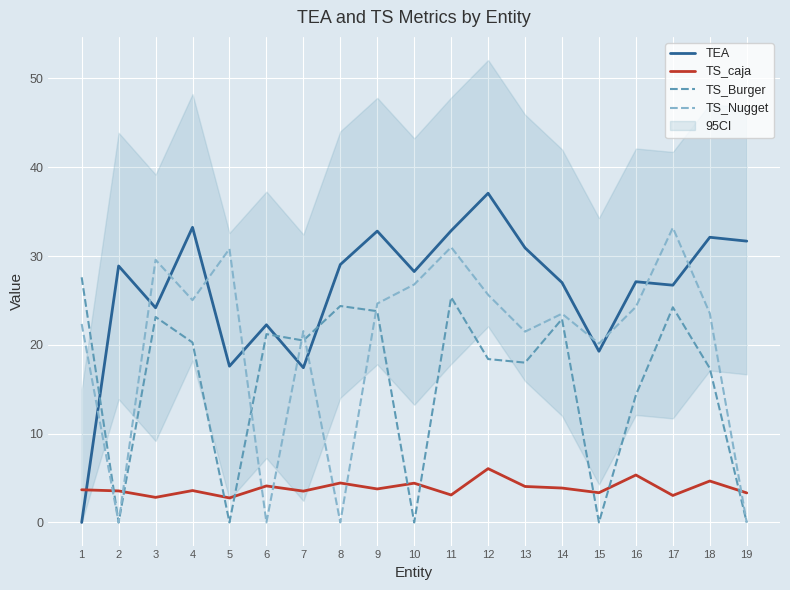

What is the difference between the TS_Nugget values at 8 and 12?

25.6